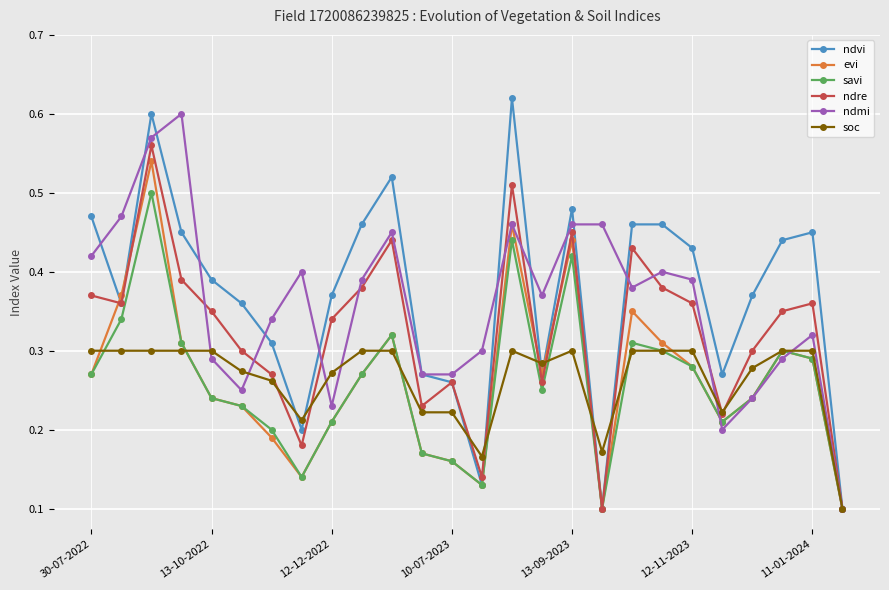

List the series in order of their peak value, highest first.

ndvi, ndmi, ndre, evi, savi, soc